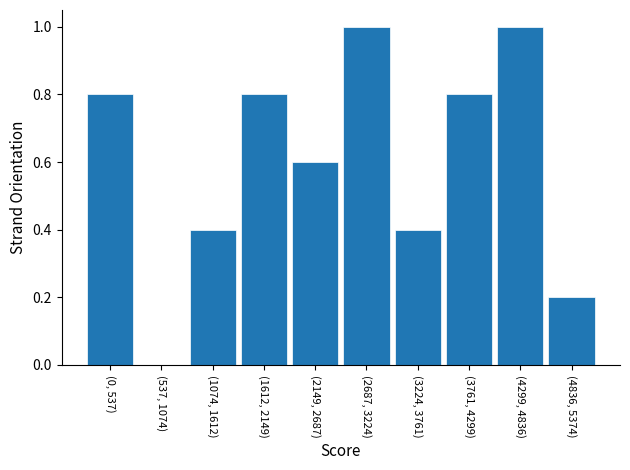

Reading left to right, list all the values displayed in this chart.

(0, 537)=0.8	(537, 1074)=0.0	(1074, 1612)=0.4	(1612, 2149)=0.8	(2149, 2687)=0.6	(2687, 3224)=1.0	(3224, 3761)=0.4	(3761, 4299)=0.8	(4299, 4836)=1.0	(4836, 5374)=0.2